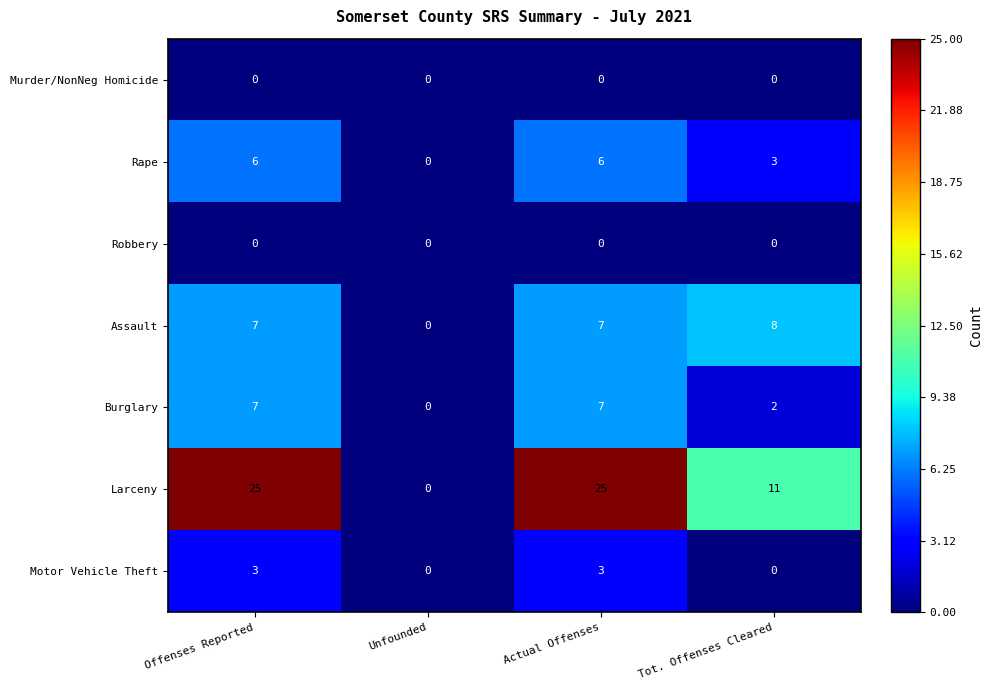

What is the maximum value for Rape?

6